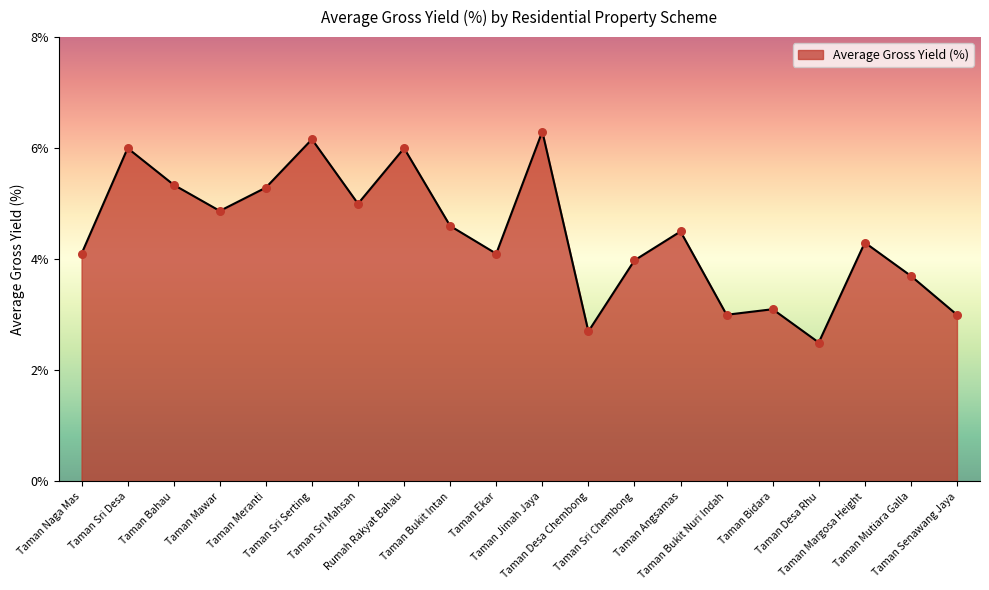

What is the change in value from Taman Meranti to Taman Bukit Nuri Indah?

-2.3